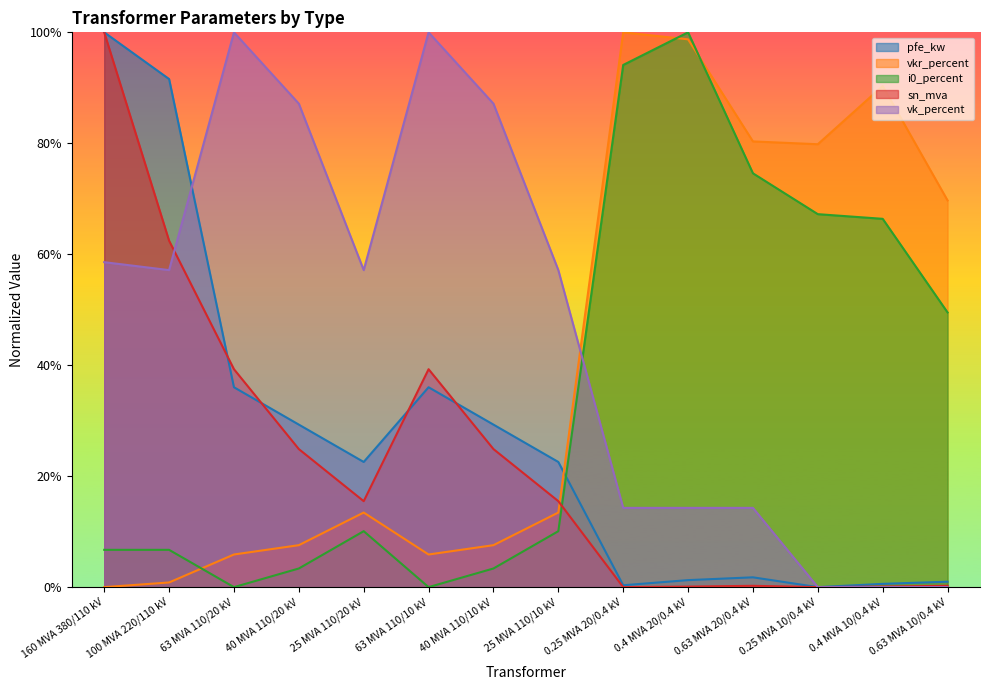

Reading right to left, transcribe all the data shown in this chart.

pfe_kw: 0.63 MVA 10/0.4 kV=0.0	0.4 MVA 10/0.4 kV=0.0	0.25 MVA 10/0.4 kV=0.0	0.63 MVA 20/0.4 kV=0.0	0.4 MVA 20/0.4 kV=0.0	0.25 MVA 20/0.4 kV=0.0	25 MVA 110/10 kV=0.2	40 MVA 110/10 kV=0.3	63 MVA 110/10 kV=0.4	25 MVA 110/20 kV=0.2	40 MVA 110/20 kV=0.3	63 MVA 110/20 kV=0.4	100 MVA 220/110 kV=0.9	160 MVA 380/110 kV=1.0
vkr_percent: 0.63 MVA 10/0.4 kV=0.7	0.4 MVA 10/0.4 kV=0.9	0.25 MVA 10/0.4 kV=0.8	0.63 MVA 20/0.4 kV=0.8	0.4 MVA 20/0.4 kV=1.0	0.25 MVA 20/0.4 kV=1.0	25 MVA 110/10 kV=0.1	40 MVA 110/10 kV=0.1	63 MVA 110/10 kV=0.1	25 MVA 110/20 kV=0.1	40 MVA 110/20 kV=0.1	63 MVA 110/20 kV=0.1	100 MVA 220/110 kV=0.0	160 MVA 380/110 kV=0.0
i0_percent: 0.63 MVA 10/0.4 kV=0.5	0.4 MVA 10/0.4 kV=0.7	0.25 MVA 10/0.4 kV=0.7	0.63 MVA 20/0.4 kV=0.7	0.4 MVA 20/0.4 kV=1.0	0.25 MVA 20/0.4 kV=0.9	25 MVA 110/10 kV=0.1	40 MVA 110/10 kV=0.0	63 MVA 110/10 kV=0.0	25 MVA 110/20 kV=0.1	40 MVA 110/20 kV=0.0	63 MVA 110/20 kV=0.0	100 MVA 220/110 kV=0.1	160 MVA 380/110 kV=0.1
sn_mva: 0.63 MVA 10/0.4 kV=0.0	0.4 MVA 10/0.4 kV=0.0	0.25 MVA 10/0.4 kV=0.0	0.63 MVA 20/0.4 kV=0.0	0.4 MVA 20/0.4 kV=0.0	0.25 MVA 20/0.4 kV=0.0	25 MVA 110/10 kV=0.2	40 MVA 110/10 kV=0.2	63 MVA 110/10 kV=0.4	25 MVA 110/20 kV=0.2	40 MVA 110/20 kV=0.2	63 MVA 110/20 kV=0.4	100 MVA 220/110 kV=0.6	160 MVA 380/110 kV=1.0
vk_percent: 0.63 MVA 10/0.4 kV=0.0	0.4 MVA 10/0.4 kV=0.0	0.25 MVA 10/0.4 kV=0.0	0.63 MVA 20/0.4 kV=0.1	0.4 MVA 20/0.4 kV=0.1	0.25 MVA 20/0.4 kV=0.1	25 MVA 110/10 kV=0.6	40 MVA 110/10 kV=0.9	63 MVA 110/10 kV=1.0	25 MVA 110/20 kV=0.6	40 MVA 110/20 kV=0.9	63 MVA 110/20 kV=1.0	100 MVA 220/110 kV=0.6	160 MVA 380/110 kV=0.6